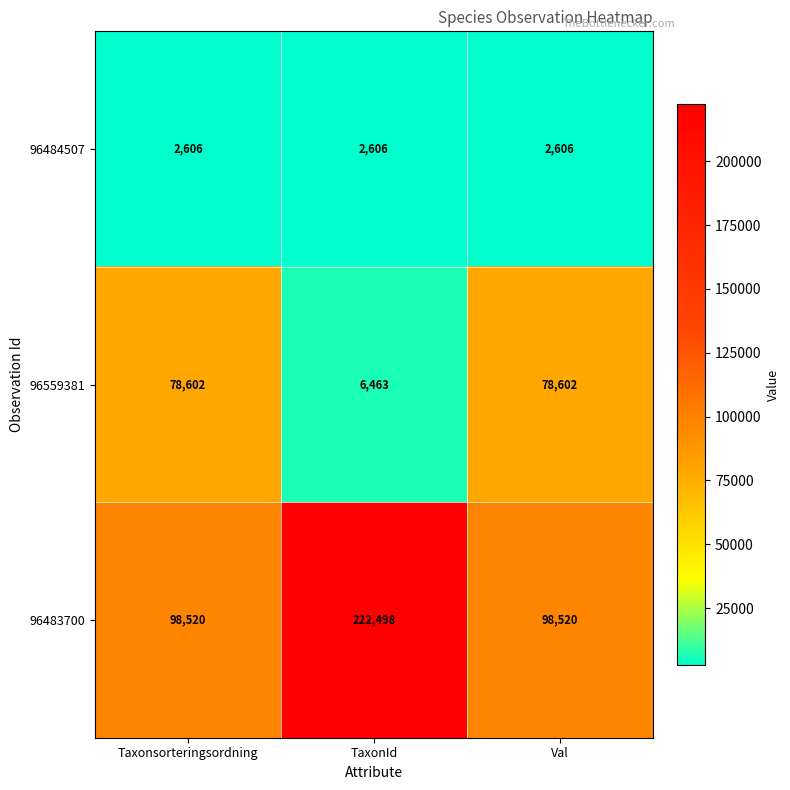

What is the greatest value displayed?

222498